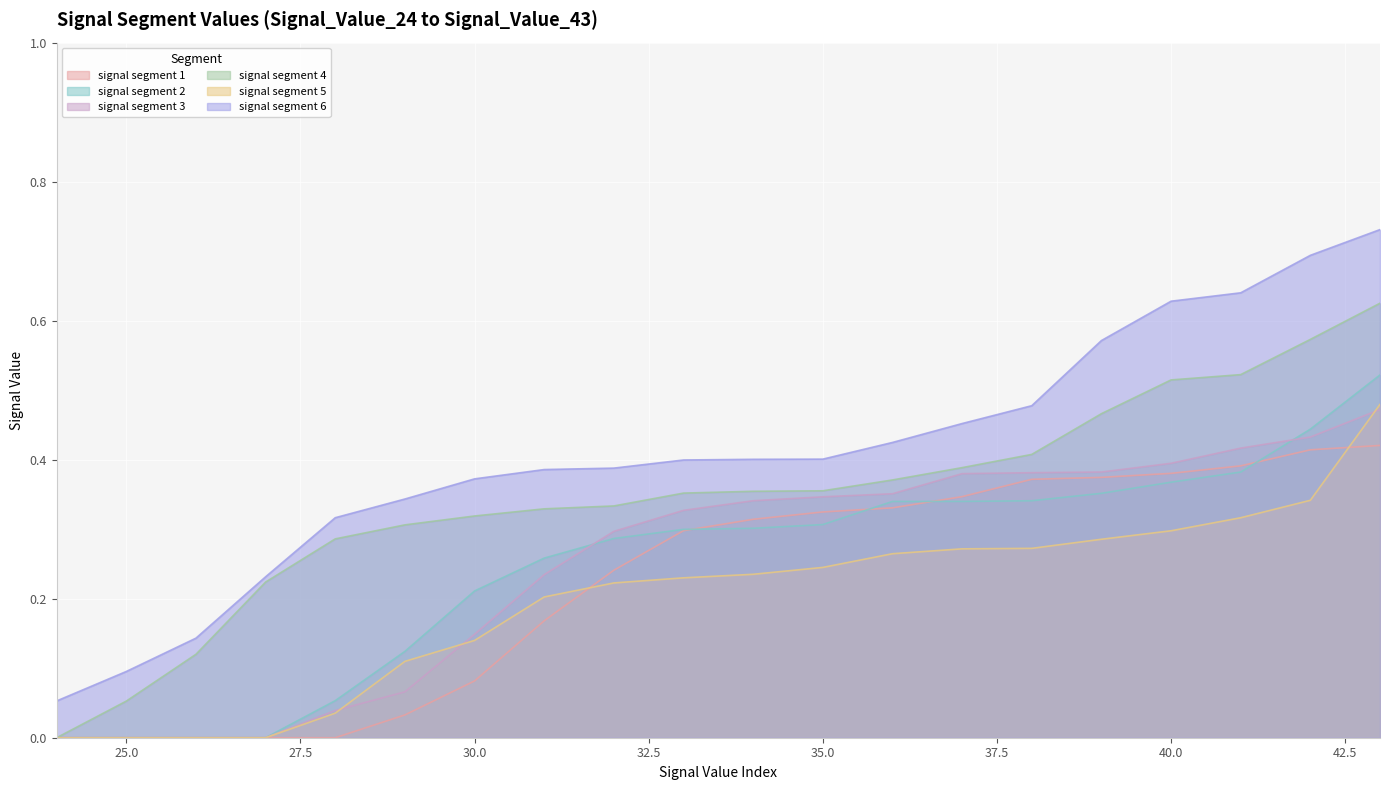

True or false: signal segment 6 has a value of 0.5 at 37.

True